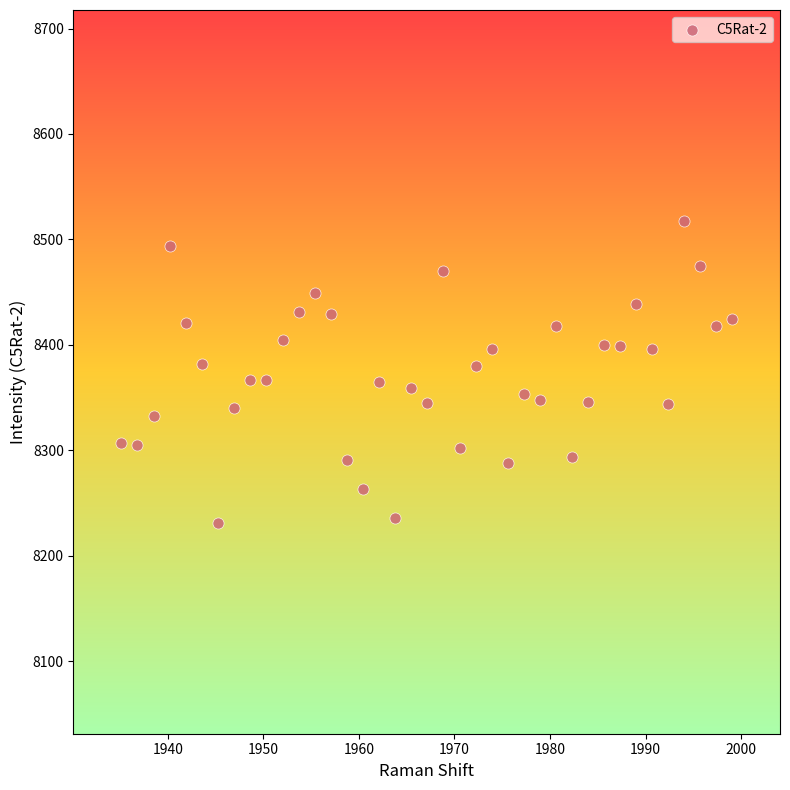

What is the range of X values (max minus min)?

63.9